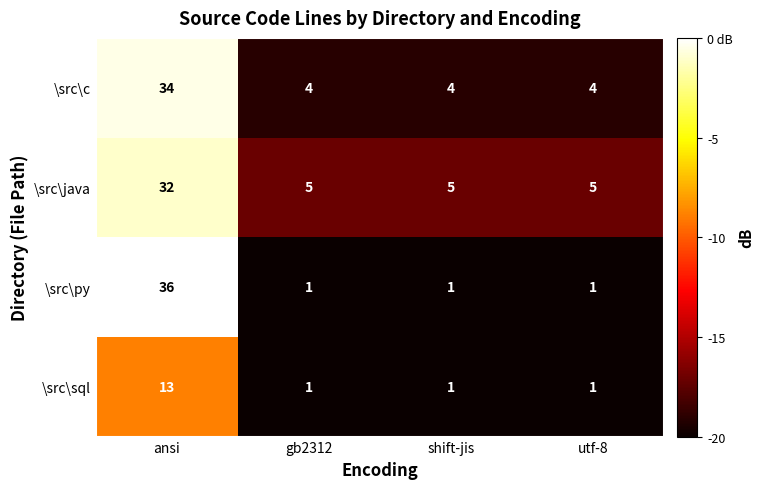

What is the lowest value of the \src\c series?

4